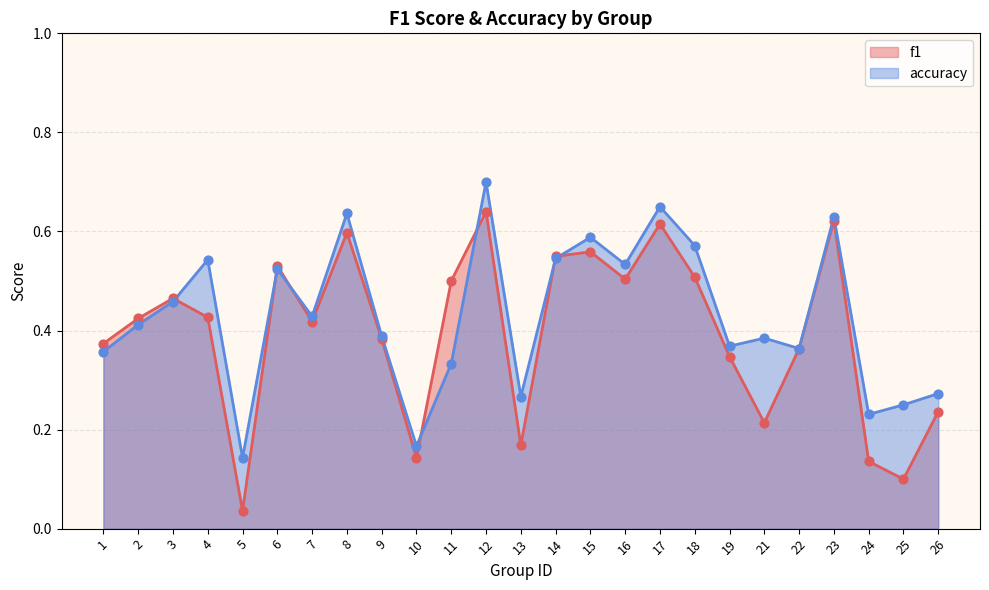

Is the value of f1 at 2 greater than the value of accuracy at 7?

No